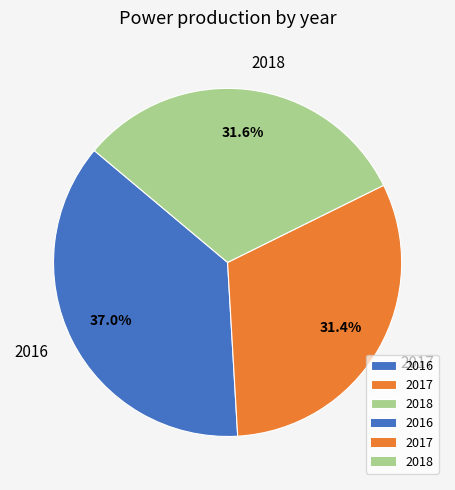

The 2017 slice represents 21% of the pie. True or false?

False